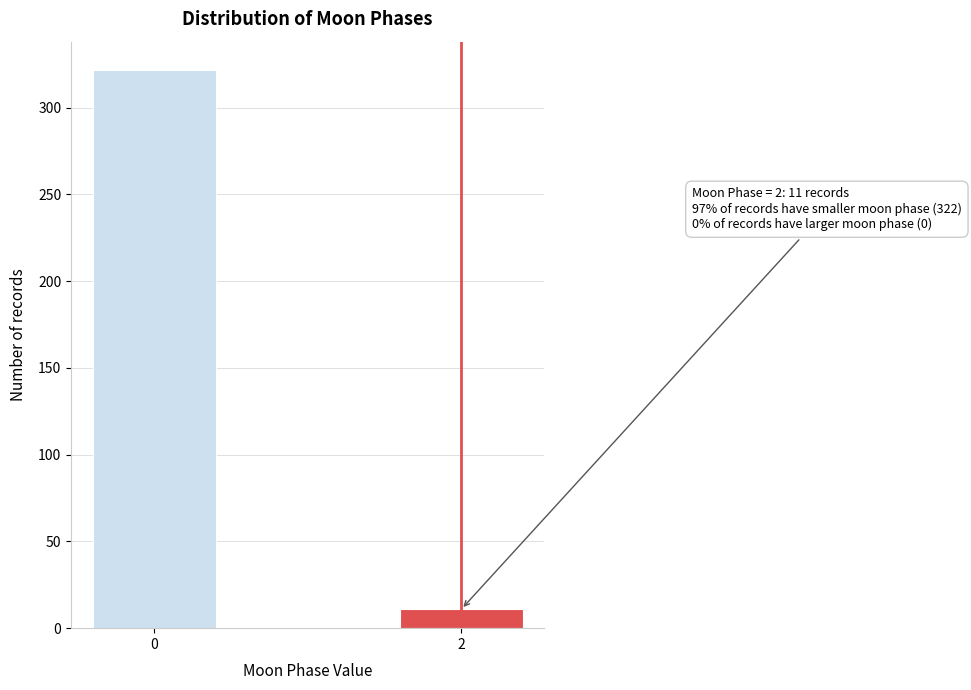

Reading left to right, what are all the values shown in this chart?

322	11